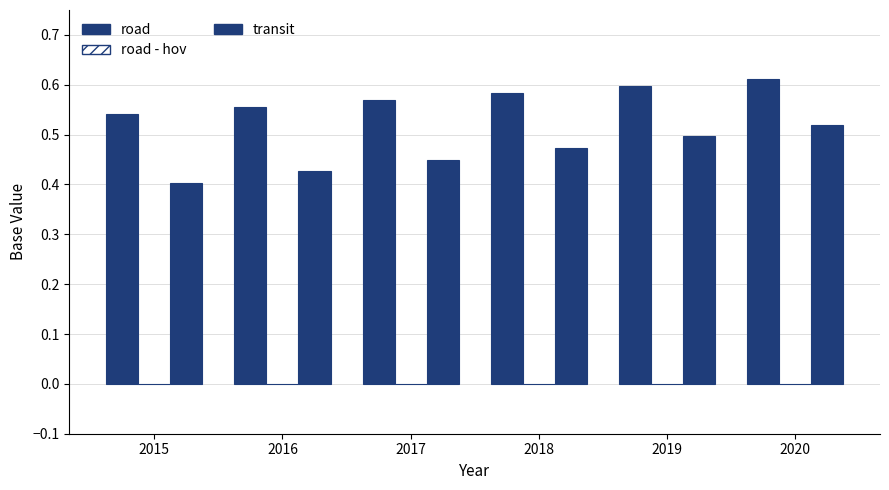

What is the value of the road bar at the 6th from the left?

0.6